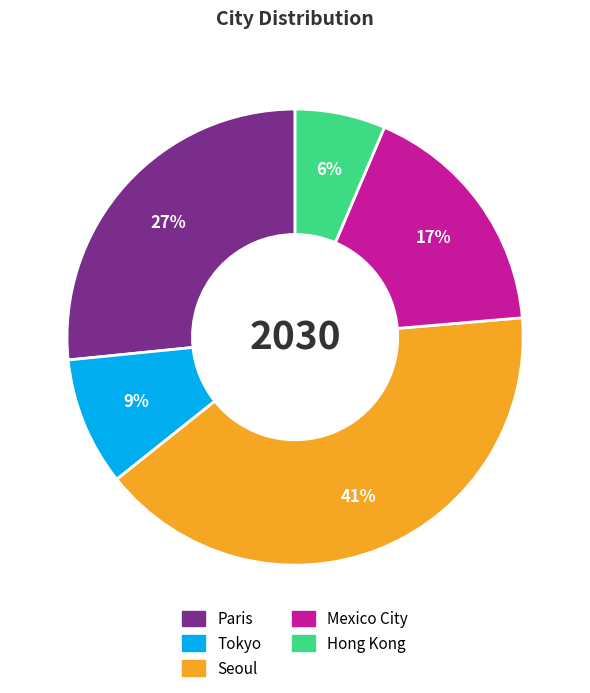

To the nearest percent, what is the combined percentage of Tokyo and Mexico City?

26%